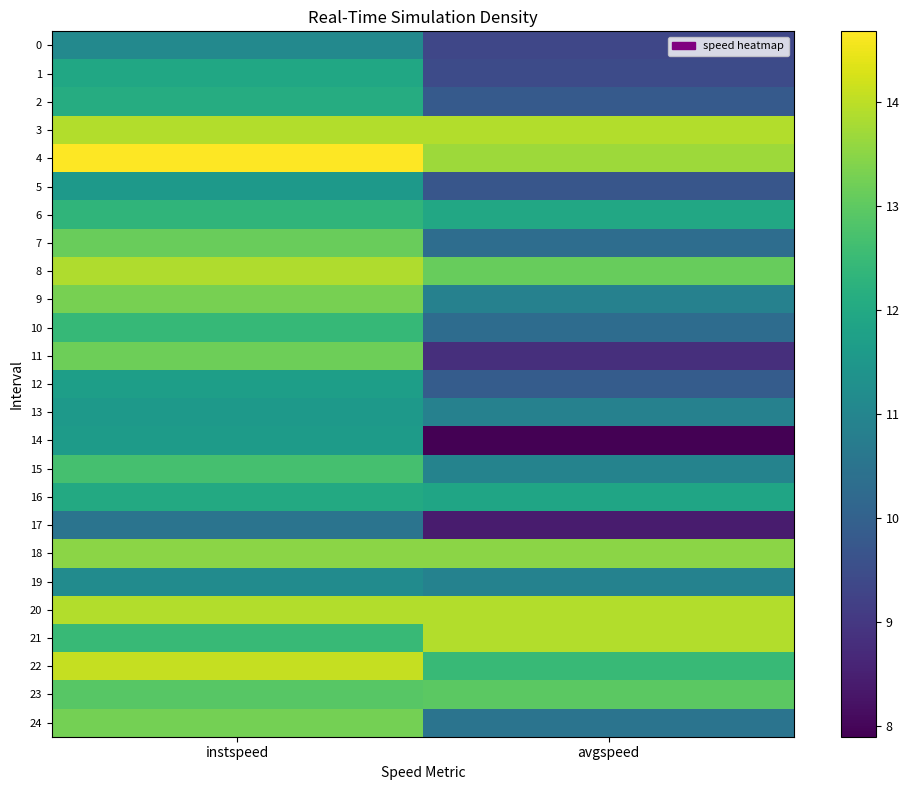

Which series has the largest total across all categories?

4